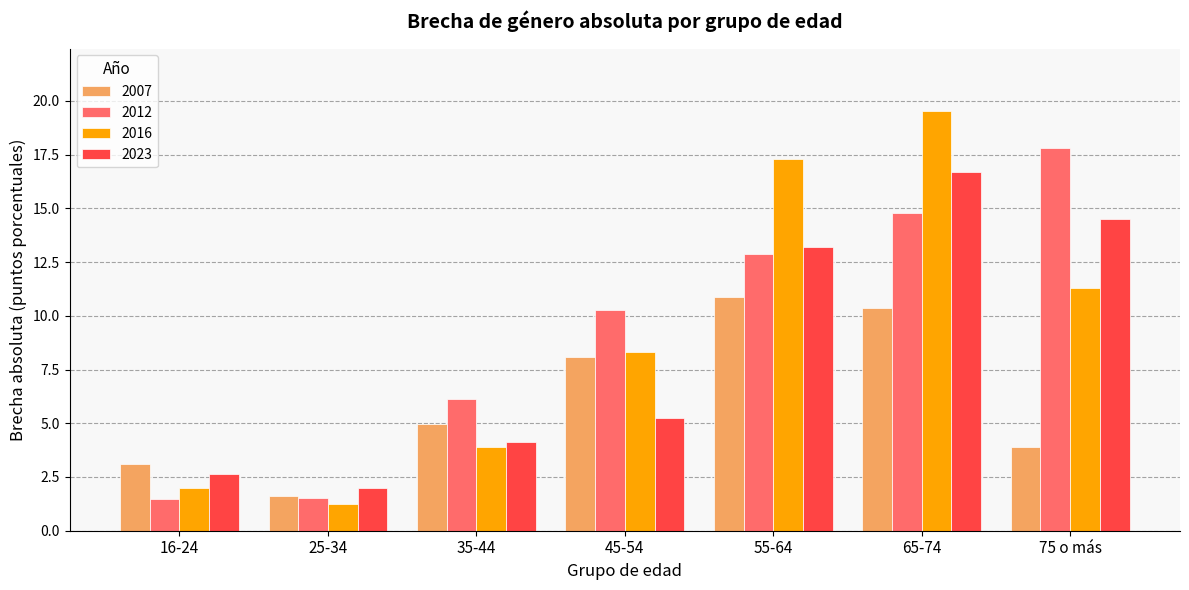

Is the value of 2007 at 25-34 greater than the value of 2023 at 16-24?

No